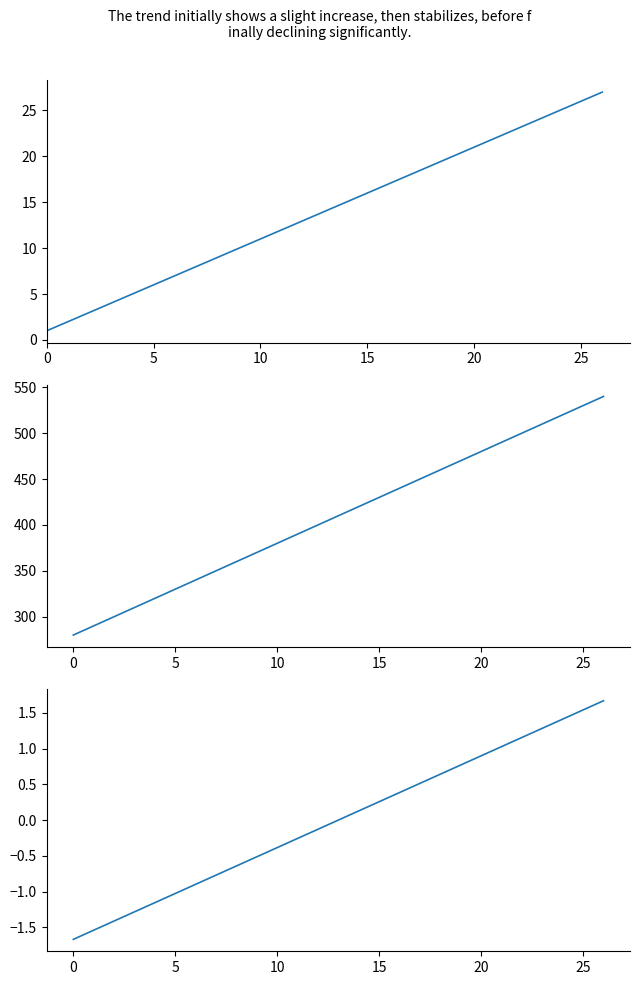

Is the value of Code at 26 greater than the value of Code (scaled) at 15?

No